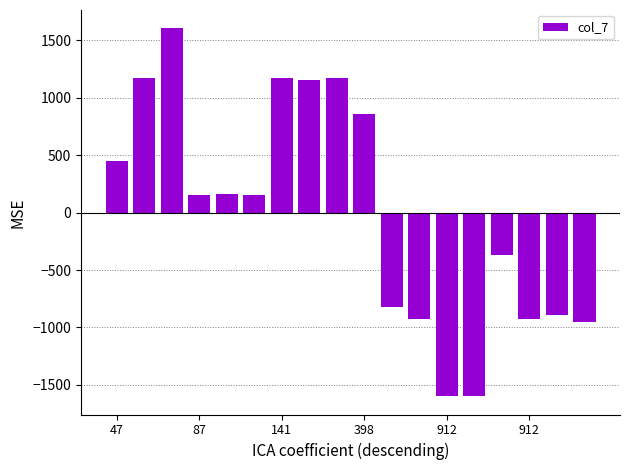

What is the minimum value shown in the chart?

-1597.7